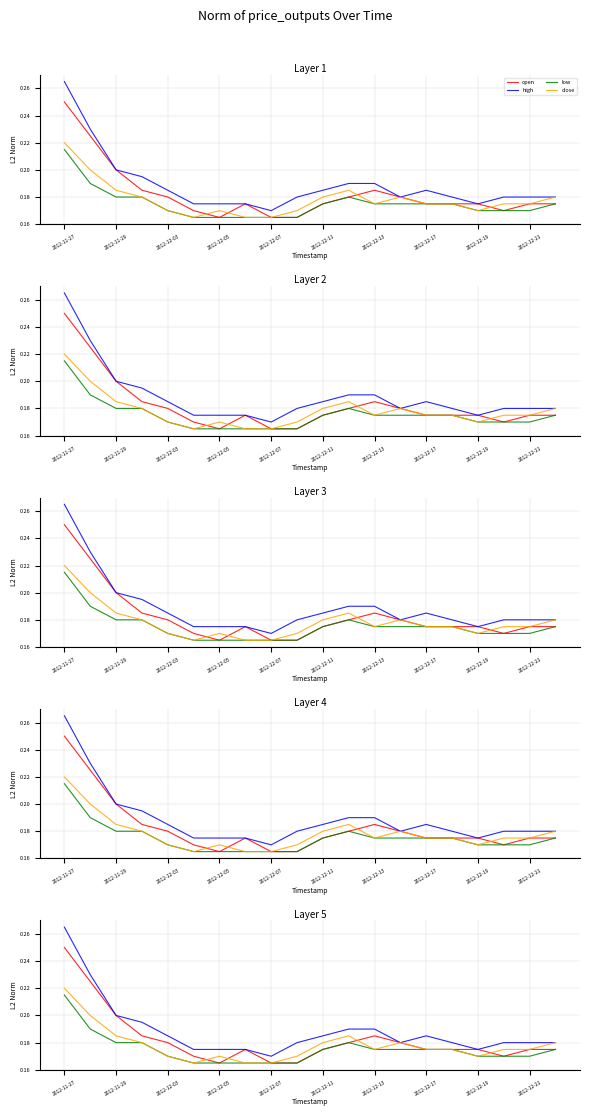

Is the value of low at 15 greater than the value of high at 2012-12-05?

No